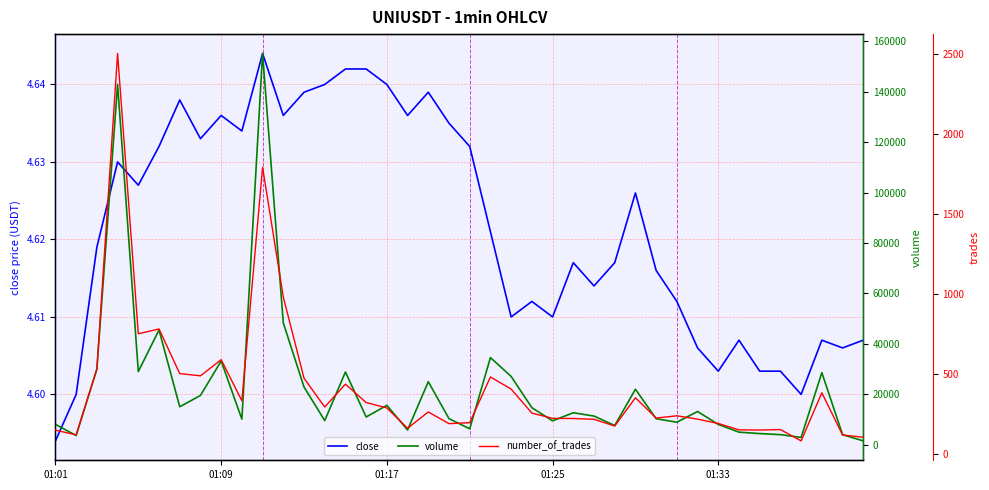

What is the highest value of the number_of_trades series?

2503.0